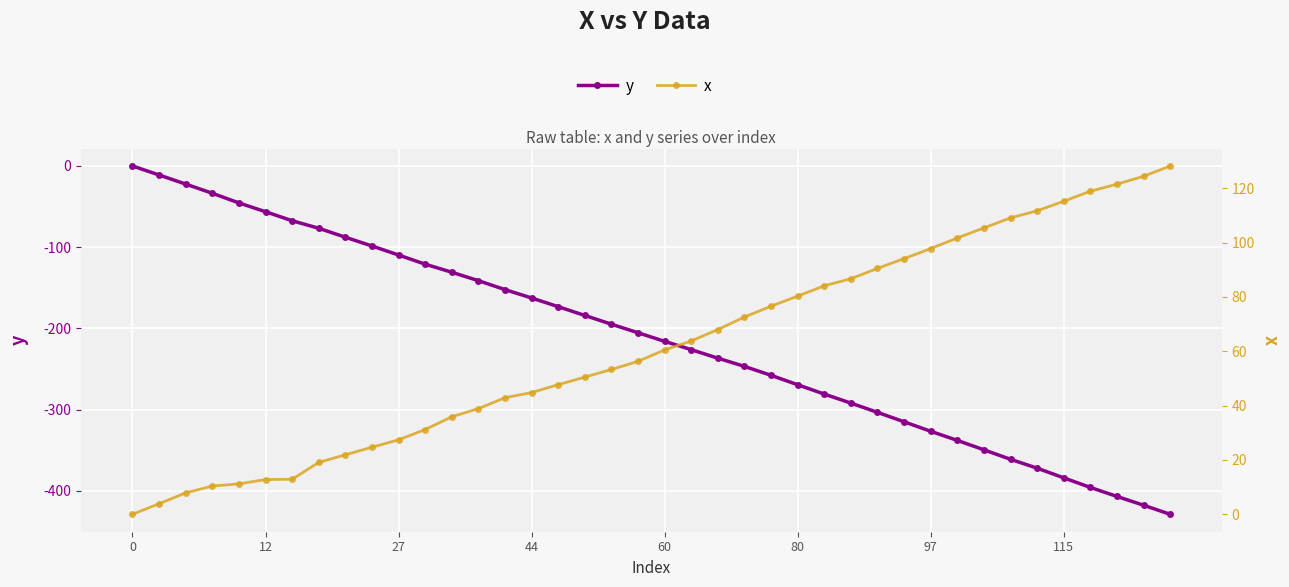

Reading left to right, what are all the values shown in this chart?

y: 0.0	-11.1	-22.3	-33.6	-45.5	-56.3	-67.4	-76.7	-87.7	-98.5	-109.6	-120.9	-130.8	-141.2	-152.2	-162.5	-173.2	-184.0	-194.8	-205.3	-215.9	-226.1	-236.6	-246.7	-257.7	-269.3	-280.8	-291.9	-303.3	-314.9	-326.6	-337.8	-349.4	-361.1	-372.0	-383.9	-395.7	-406.8	-417.6	-428.8
x: 0.0	3.9	7.9	10.4	11.2	12.8	12.9	19.1	21.9	24.7	27.4	31.2	35.9	38.9	42.9	44.8	47.7	50.5	53.3	56.3	60.5	63.8	68.0	72.6	76.6	80.3	84.1	86.7	90.5	94.1	97.8	101.7	105.4	109.1	111.7	115.2	118.9	121.5	124.4	128.2